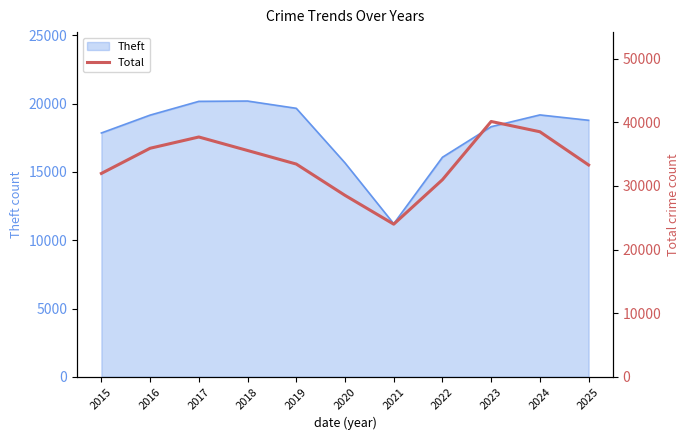

True or false: Theft has a value of 19660 at 2019.

True